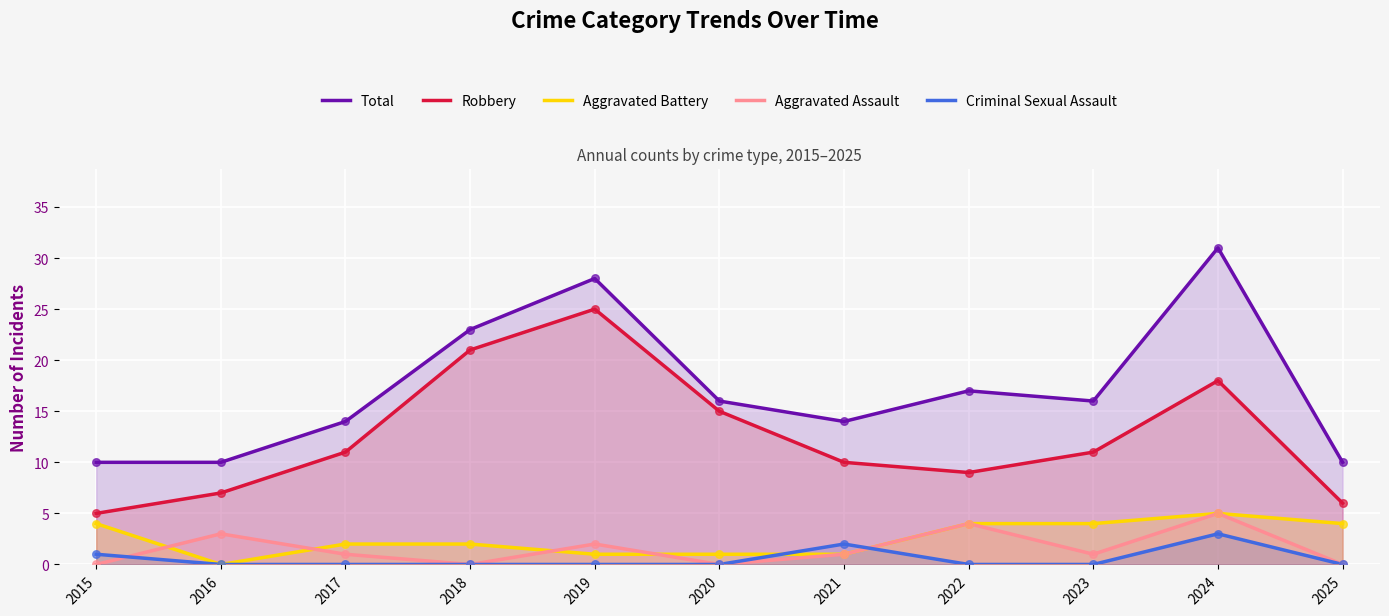

Which series has the largest total across all categories?

Total